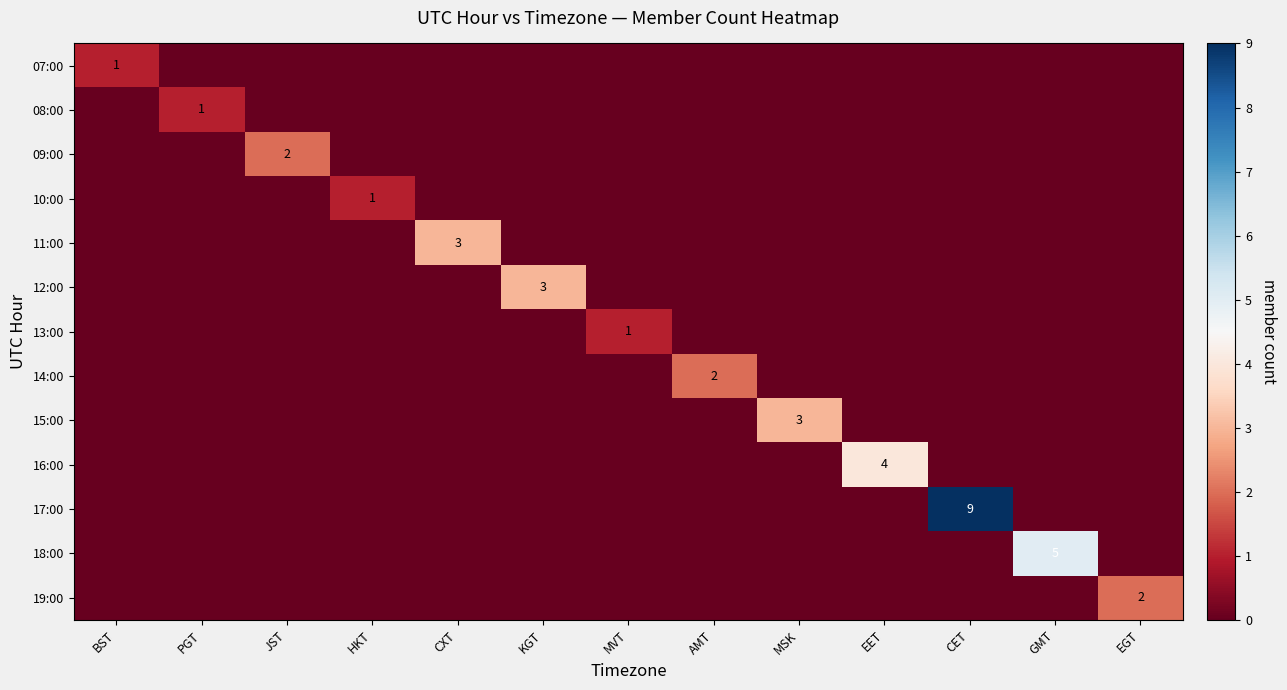

What is the difference between the maximum and minimum values in the 12:00 series?

3